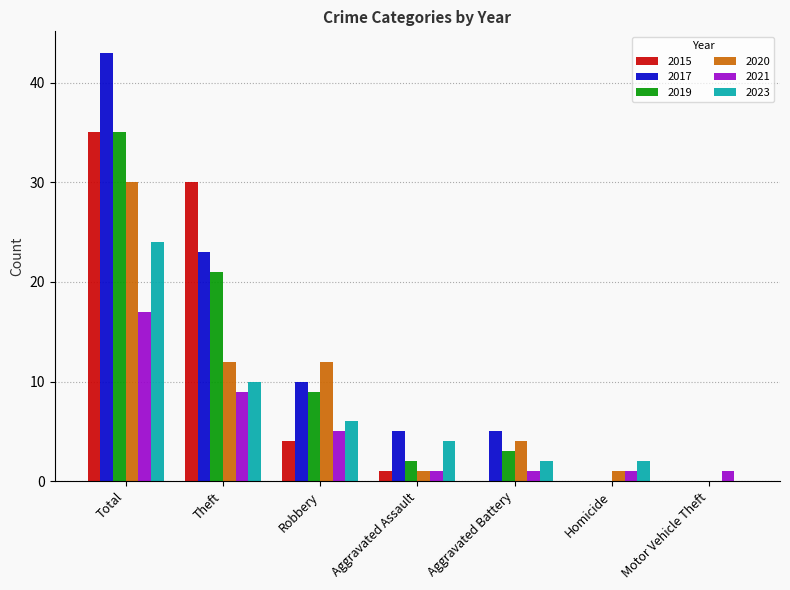

Reading left to right, list all the values displayed in this chart.

2015: Total=35	Theft=30	Robbery=4	Aggravated Assault=1	Aggravated Battery=0	Homicide=0	Motor Vehicle Theft=0
2017: Total=43	Theft=23	Robbery=10	Aggravated Assault=5	Aggravated Battery=5	Homicide=0	Motor Vehicle Theft=0
2019: Total=35	Theft=21	Robbery=9	Aggravated Assault=2	Aggravated Battery=3	Homicide=0	Motor Vehicle Theft=0
2020: Total=30	Theft=12	Robbery=12	Aggravated Assault=1	Aggravated Battery=4	Homicide=1	Motor Vehicle Theft=0
2021: Total=17	Theft=9	Robbery=5	Aggravated Assault=1	Aggravated Battery=1	Homicide=1	Motor Vehicle Theft=1
2023: Total=24	Theft=10	Robbery=6	Aggravated Assault=4	Aggravated Battery=2	Homicide=2	Motor Vehicle Theft=0